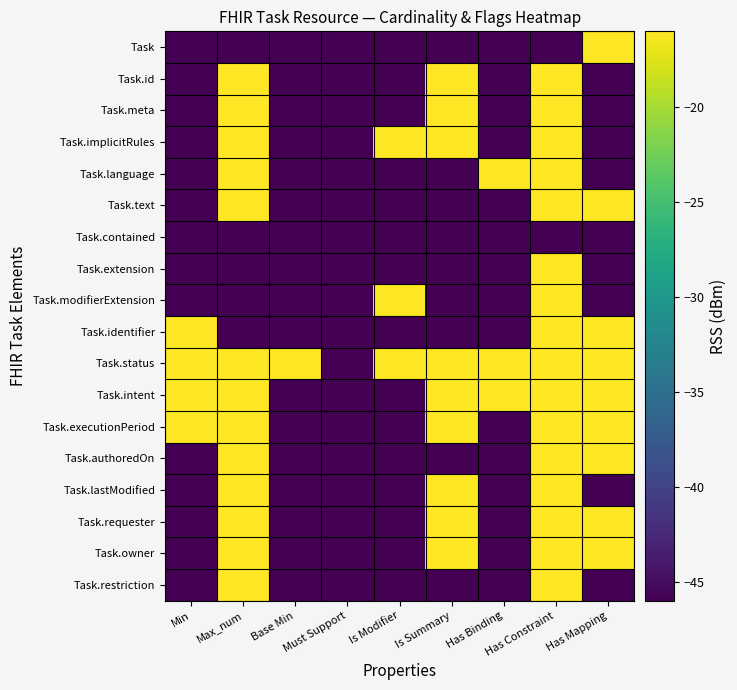

Which label corresponds to the largest value in the chart?

Has Mapping